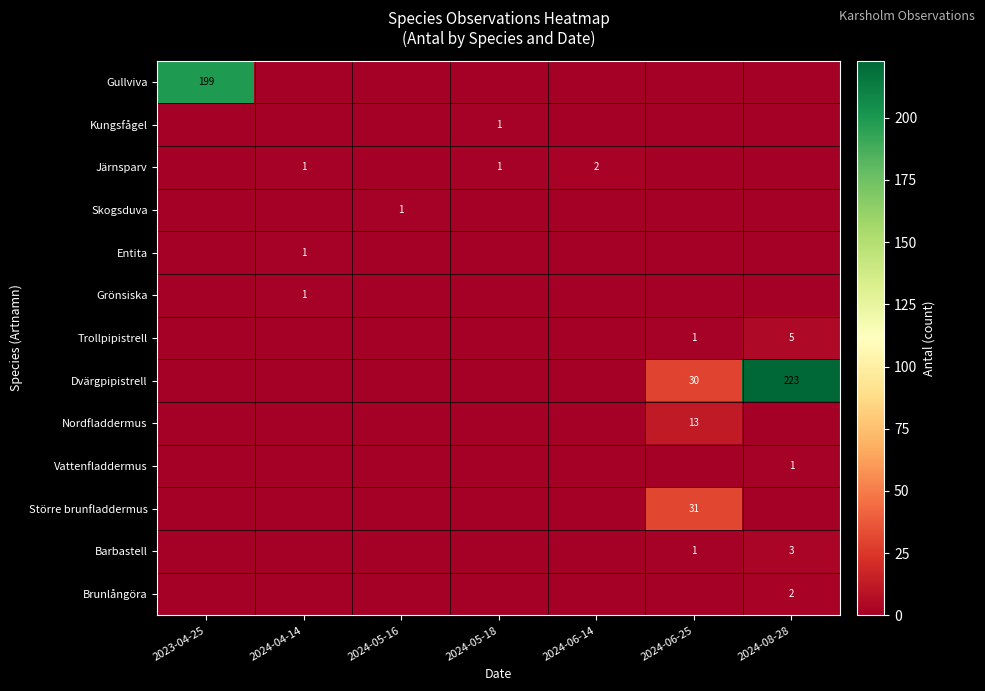

What is the spread (max minus min) of values at 2024-08-28?

223